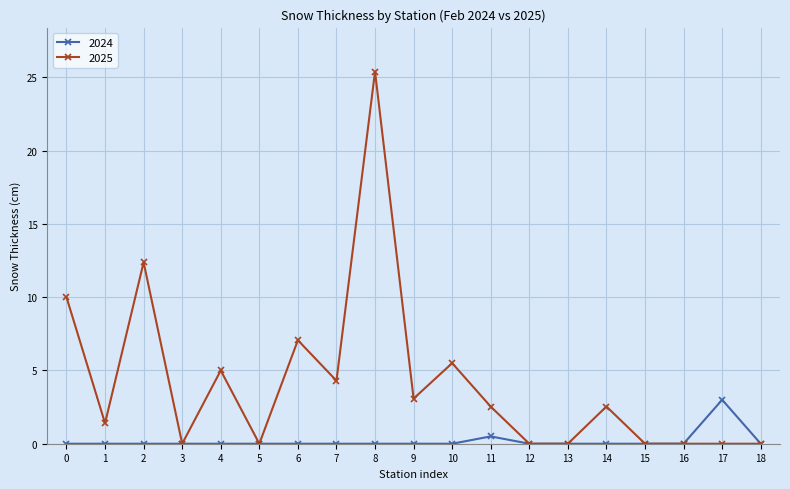

Which series has the widest spread of values?

2025